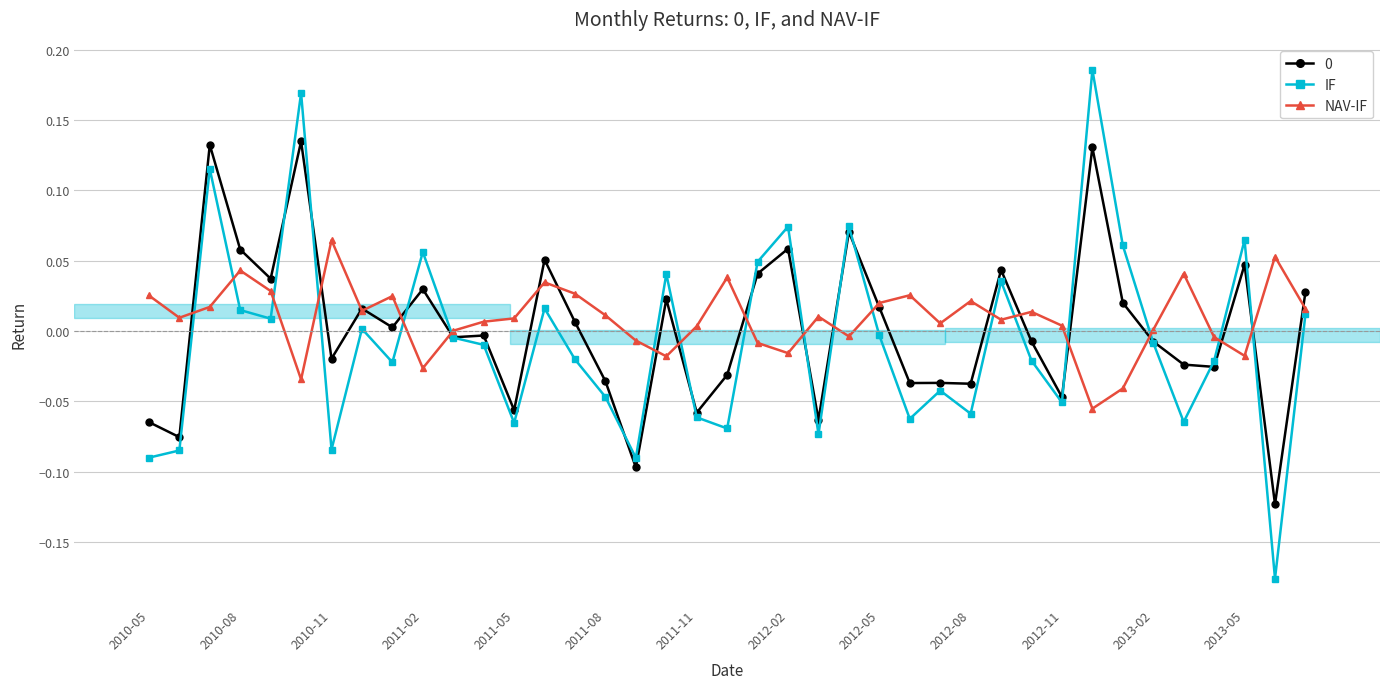

How many intersections are there between IF and NAV-IF?

18